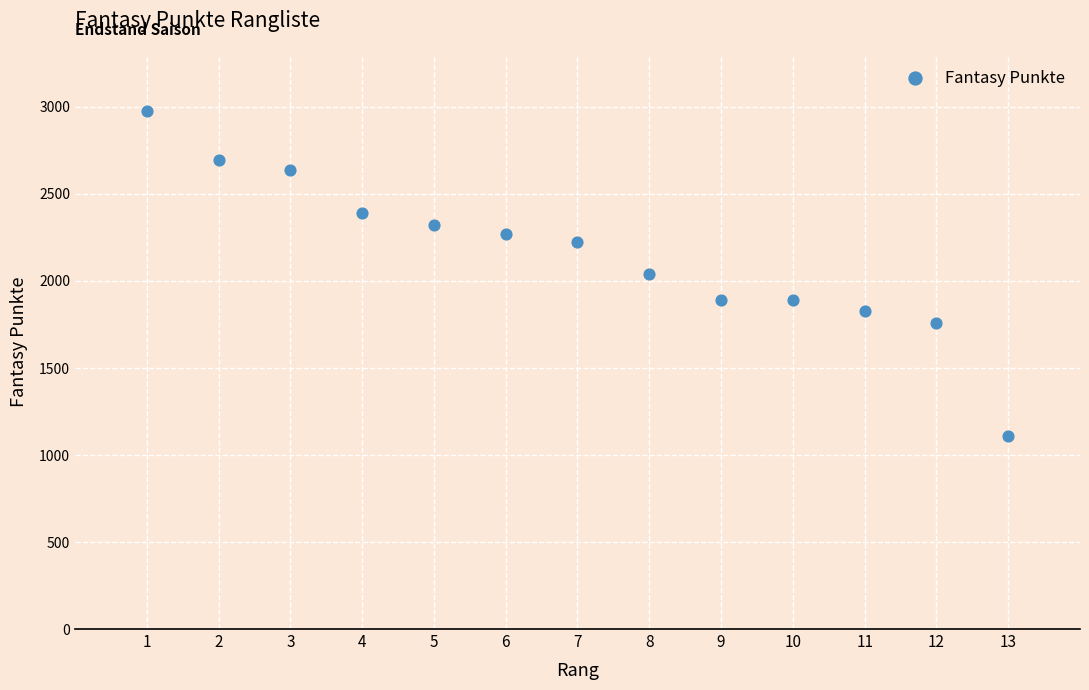

What is the range of X values (max minus min)?

12